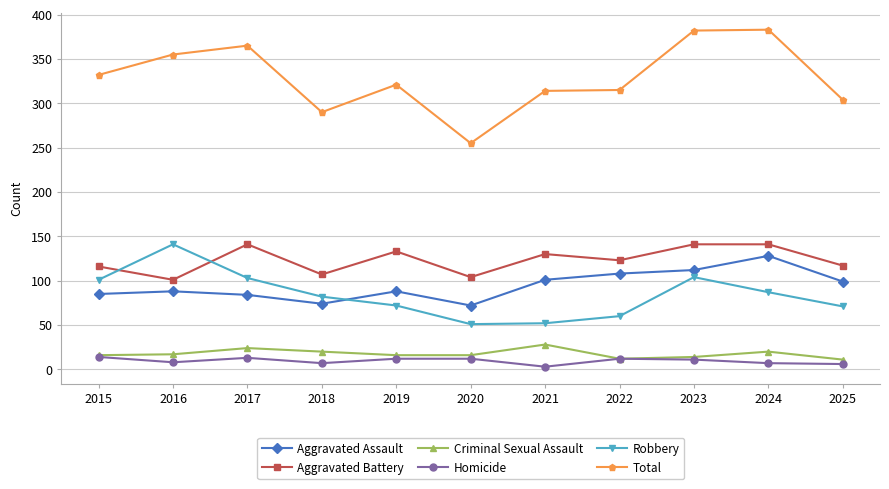

The Criminal Sexual Assault series shows 16 at 2019. True or false?

True